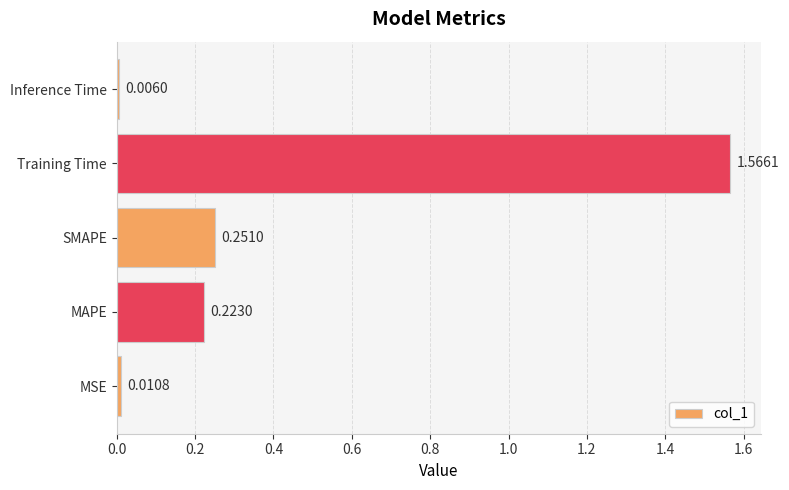

Which category has the lowest value across all series?

Inference Time